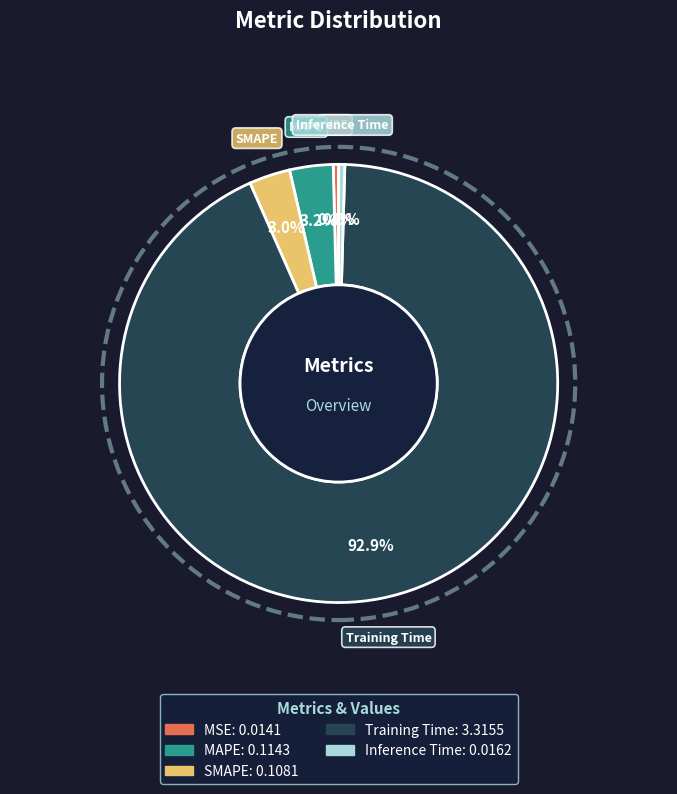

Which slice is the largest?

Training Time